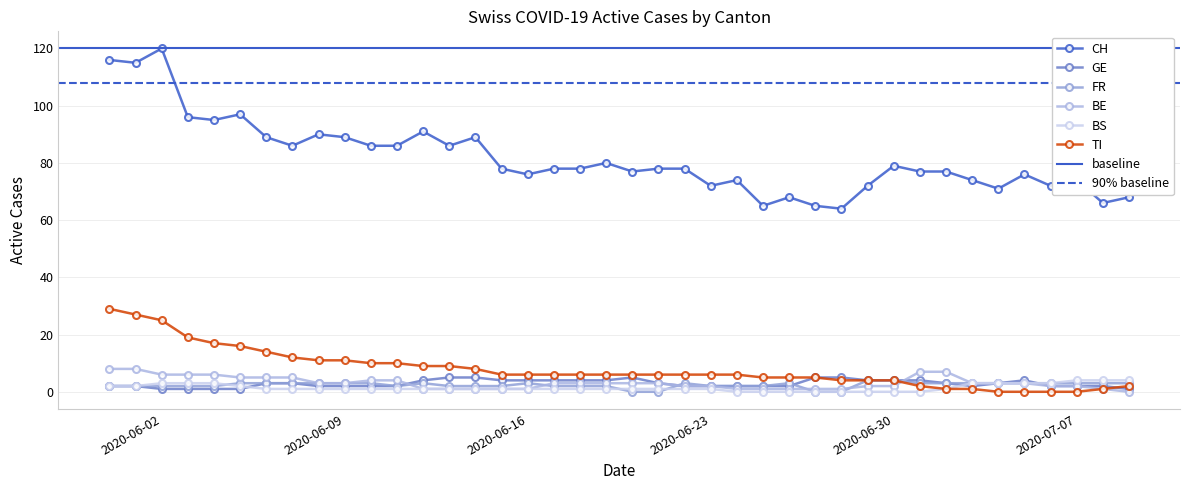

Reading left to right, list all the values displayed in this chart.

CH: 2020-05-31=116	2020-06-01=115	2020-06-02=120	2020-06-03=96	2020-06-04=95	2020-06-05=97	2020-06-06=89	2020-06-07=86	2020-06-08=90	2020-06-09=89	2020-06-10=86	2020-06-11=86	2020-06-12=91	2020-06-13=86	2020-06-14=89	2020-06-15=78	2020-06-16=76	2020-06-17=78	2020-06-18=78	2020-06-19=80	2020-06-20=77	2020-06-21=78	2020-06-22=78	2020-06-23=72	2020-06-24=74	2020-06-25=65	2020-06-26=68	2020-06-27=65	2020-06-28=64	2020-06-29=72	2020-06-30=79	2020-07-01=77	2020-07-02=77	2020-07-03=74	2020-07-04=71	2020-07-05=76	2020-07-06=72	2020-07-07=74	2020-07-08=66	2020-07-09=68
GE: 2020-05-31=2	2020-06-01=2	2020-06-02=1	2020-06-03=1	2020-06-04=1	2020-06-05=1	2020-06-06=3	2020-06-07=3	2020-06-08=2	2020-06-09=2	2020-06-10=2	2020-06-11=2	2020-06-12=4	2020-06-13=5	2020-06-14=5	2020-06-15=4	2020-06-16=4	2020-06-17=4	2020-06-18=4	2020-06-19=4	2020-06-20=5	2020-06-21=3	2020-06-22=2	2020-06-23=2	2020-06-24=2	2020-06-25=2	2020-06-26=2	2020-06-27=5	2020-06-28=5	2020-06-29=4	2020-06-30=4	2020-07-01=4	2020-07-02=3	2020-07-03=2	2020-07-04=3	2020-07-05=4	2020-07-06=2	2020-07-07=2	2020-07-08=2	2020-07-09=1
FR: 2020-05-31=2	2020-06-01=2	2020-06-02=2	2020-06-03=2	2020-06-04=2	2020-06-05=3	2020-06-06=3	2020-06-07=3	2020-06-08=3	2020-06-09=3	2020-06-10=3	2020-06-11=2	2020-06-12=3	2020-06-13=2	2020-06-14=2	2020-06-15=2	2020-06-16=3	2020-06-17=2	2020-06-18=2	2020-06-19=2	2020-06-20=0	2020-06-21=0	2020-06-22=3	2020-06-23=2	2020-06-24=2	2020-06-25=2	2020-06-26=3	2020-06-27=0	2020-06-28=0	2020-06-29=4	2020-06-30=4	2020-07-01=3	2020-07-02=3	2020-07-03=3	2020-07-04=3	2020-07-05=3	2020-07-06=3	2020-07-07=3	2020-07-08=3	2020-07-09=3
BE: 2020-05-31=8	2020-06-01=8	2020-06-02=6	2020-06-03=6	2020-06-04=6	2020-06-05=5	2020-06-06=5	2020-06-07=5	2020-06-08=3	2020-06-09=3	2020-06-10=4	2020-06-11=4	2020-06-12=1	2020-06-13=1	2020-06-14=1	2020-06-15=1	2020-06-16=1	2020-06-17=3	2020-06-18=3	2020-06-19=3	2020-06-20=3	2020-06-21=3	2020-06-22=2	2020-06-23=2	2020-06-24=1	2020-06-25=1	2020-06-26=1	2020-06-27=1	2020-06-28=1	2020-06-29=2	2020-06-30=2	2020-07-01=7	2020-07-02=7	2020-07-03=3	2020-07-04=3	2020-07-05=3	2020-07-06=2	2020-07-07=2	2020-07-08=1	2020-07-09=0
BS: 2020-05-31=2	2020-06-01=2	2020-06-02=3	2020-06-03=3	2020-06-04=3	2020-06-05=2	2020-06-06=1	2020-06-07=1	2020-06-08=1	2020-06-09=1	2020-06-10=1	2020-06-11=1	2020-06-12=1	2020-06-13=1	2020-06-14=1	2020-06-15=1	2020-06-16=1	2020-06-17=1	2020-06-18=1	2020-06-19=1	2020-06-20=1	2020-06-21=1	2020-06-22=1	2020-06-23=1	2020-06-24=0	2020-06-25=0	2020-06-26=0	2020-06-27=0	2020-06-28=0	2020-06-29=0	2020-06-30=0	2020-07-01=0	2020-07-02=1	2020-07-03=3	2020-07-04=3	2020-07-05=3	2020-07-06=3	2020-07-07=4	2020-07-08=4	2020-07-09=4
TI: 2020-05-31=29	2020-06-01=27	2020-06-02=25	2020-06-03=19	2020-06-04=17	2020-06-05=16	2020-06-06=14	2020-06-07=12	2020-06-08=11	2020-06-09=11	2020-06-10=10	2020-06-11=10	2020-06-12=9	2020-06-13=9	2020-06-14=8	2020-06-15=6	2020-06-16=6	2020-06-17=6	2020-06-18=6	2020-06-19=6	2020-06-20=6	2020-06-21=6	2020-06-22=6	2020-06-23=6	2020-06-24=6	2020-06-25=5	2020-06-26=5	2020-06-27=5	2020-06-28=4	2020-06-29=4	2020-06-30=4	2020-07-01=2	2020-07-02=1	2020-07-03=1	2020-07-04=0	2020-07-05=0	2020-07-06=0	2020-07-07=0	2020-07-08=1	2020-07-09=2